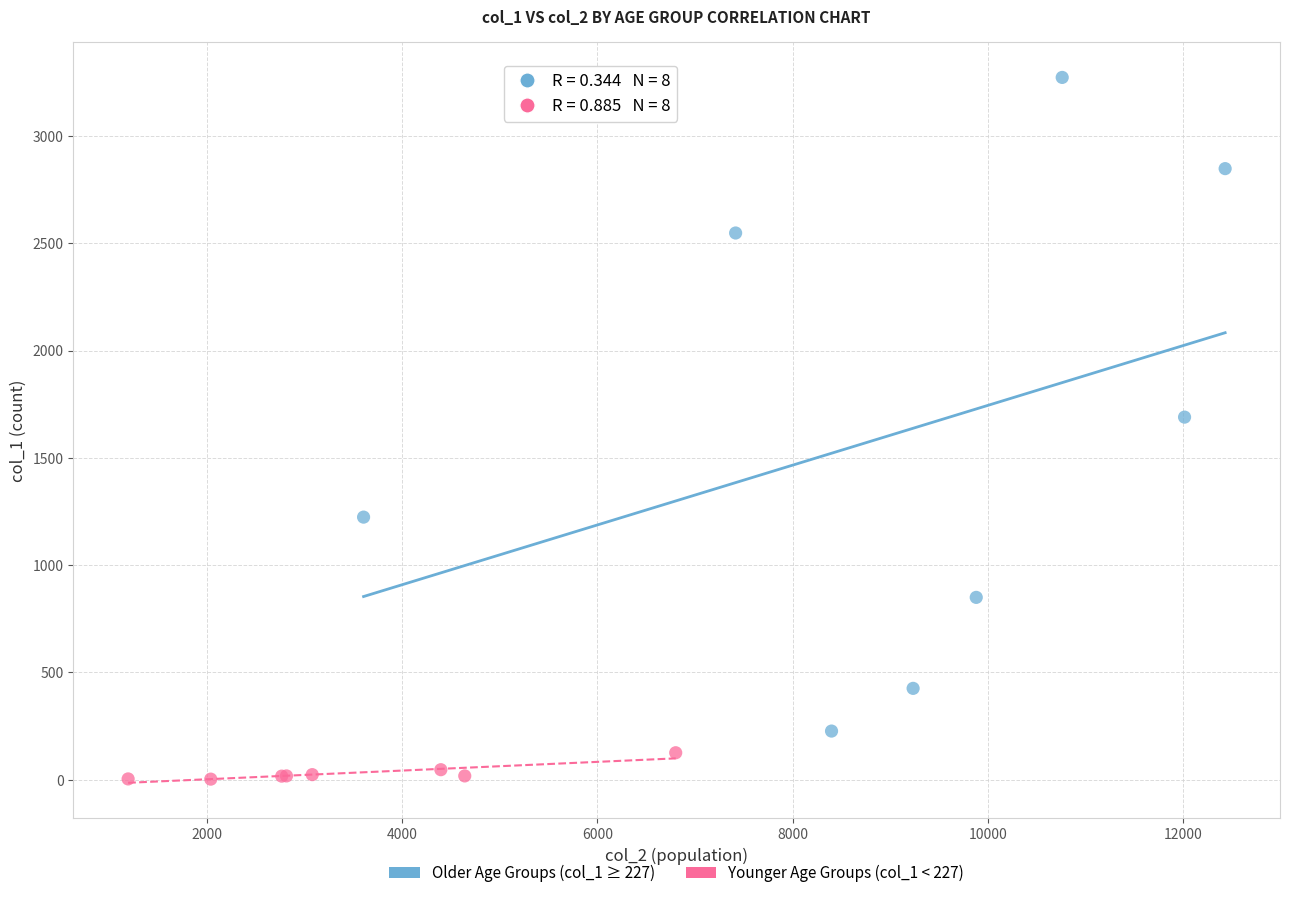

Which series contains the highest Y value?

Older Age Groups (col_1 ≥ 227)